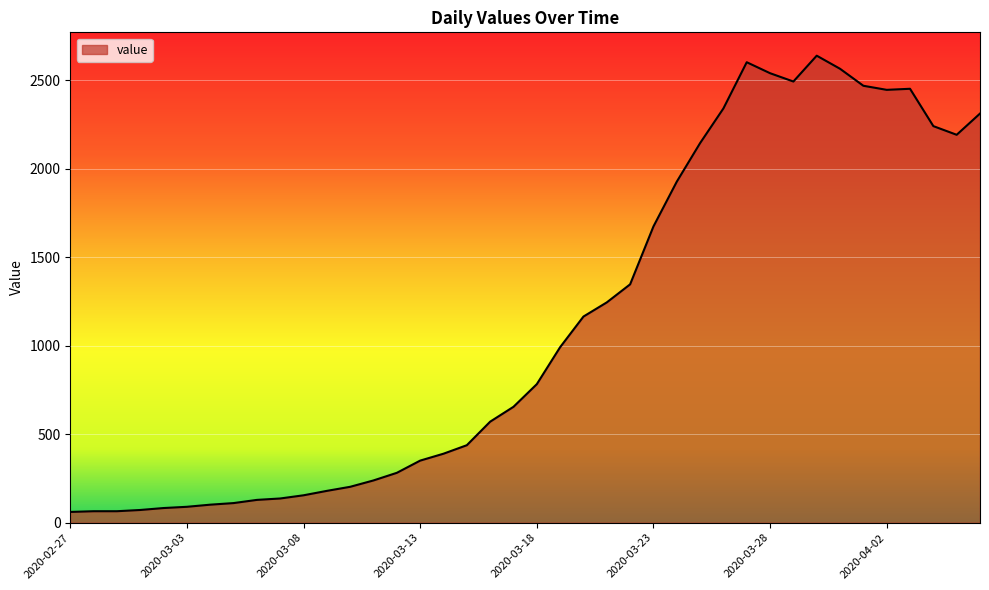

How many values are below 783?

20